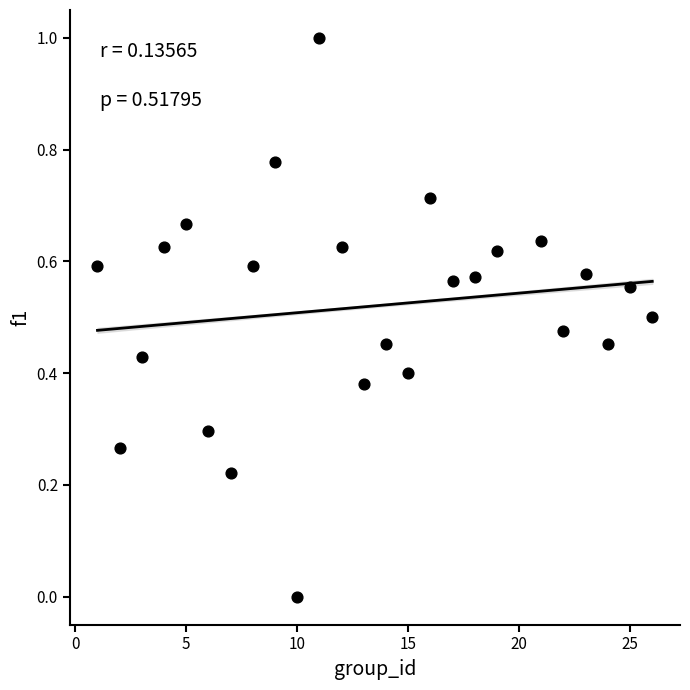

What is the range of X values (max minus min)?

25.0